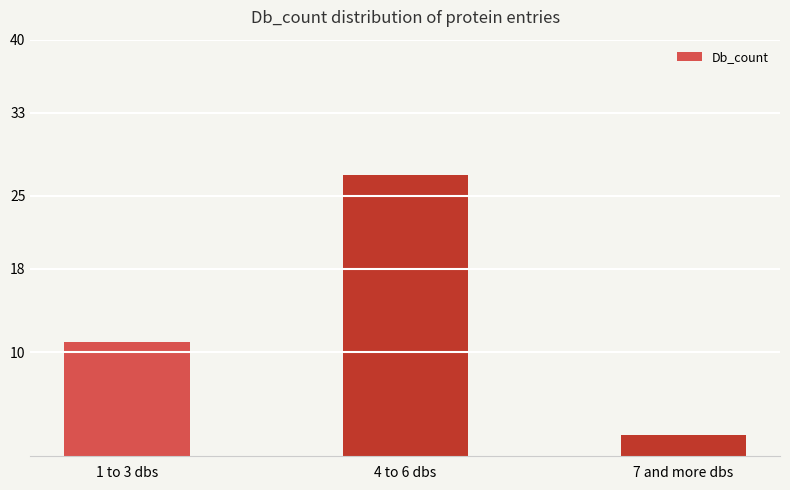

Reading right to left, extract all data points from this chart.

7 and more dbs=2	4 to 6 dbs=27	1 to 3 dbs=11